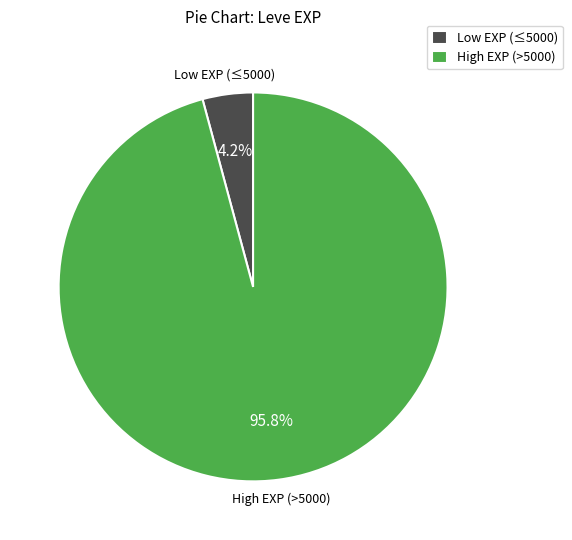

To the nearest percent, what is the average slice percentage?

50%